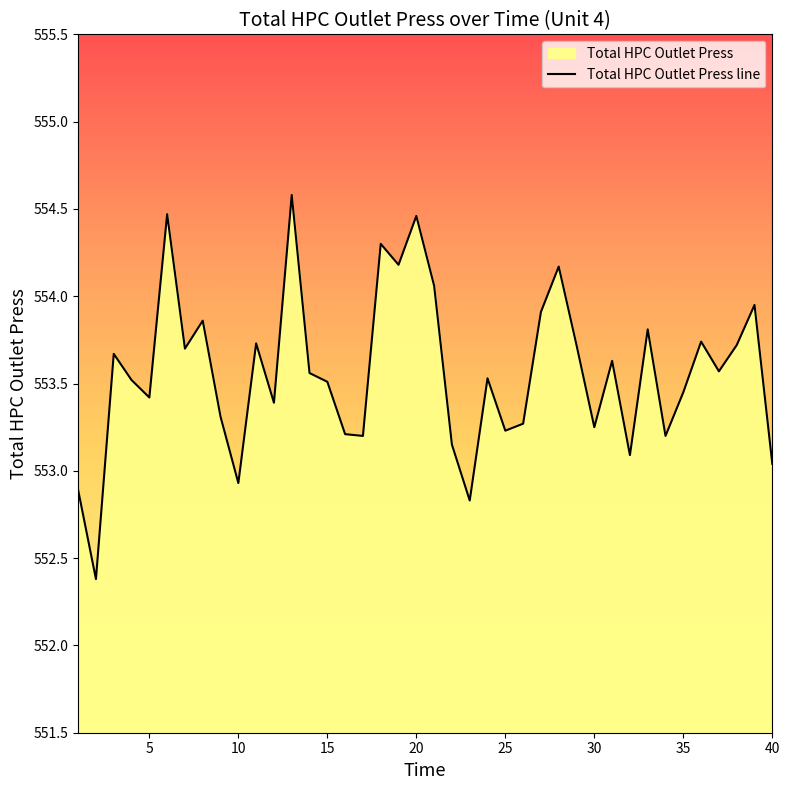

Between 2 and 11, which is larger?

11